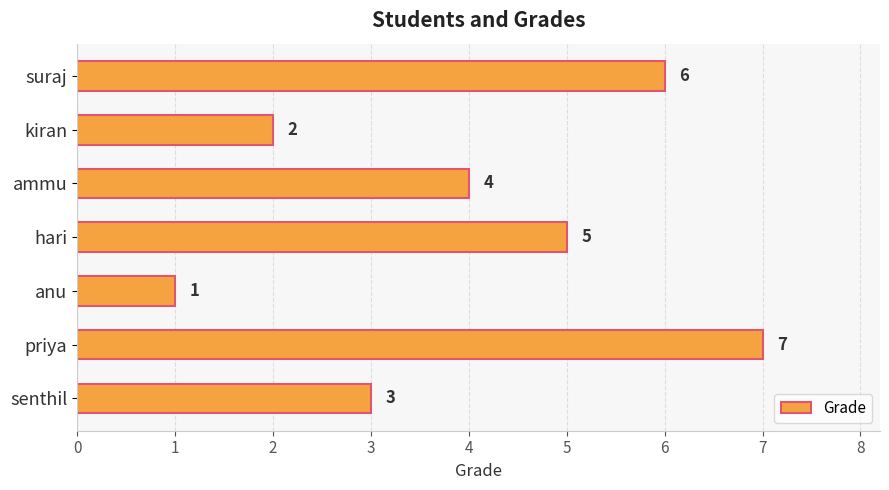

List the labels in order of value, smallest first.

anu, kiran, senthil, ammu, hari, suraj, priya